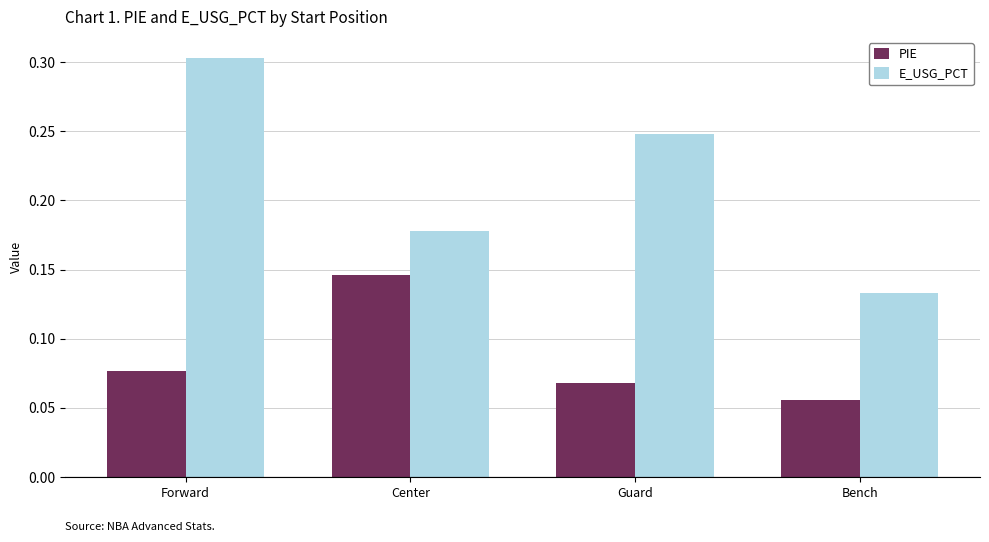

Which series has the widest spread of values?

E_USG_PCT